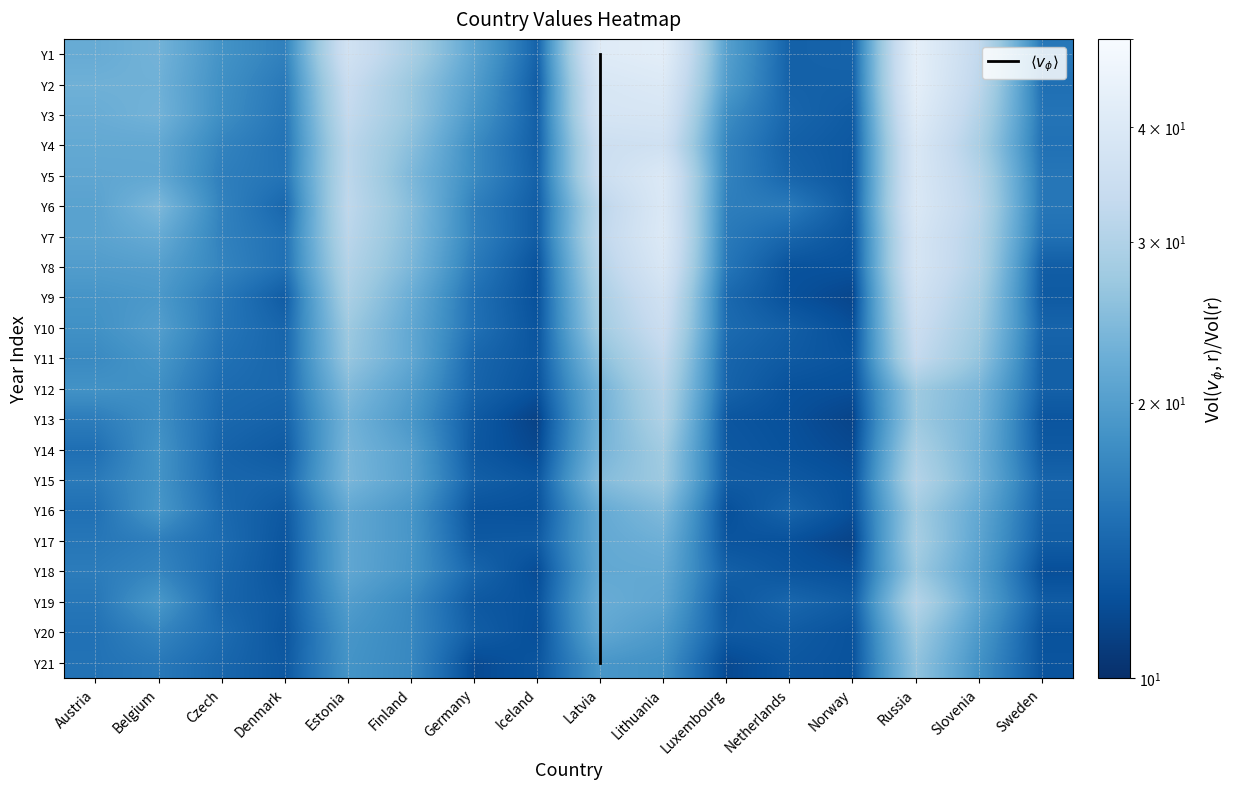

Is it true that Lithuania equals 18.4 at 13?

False